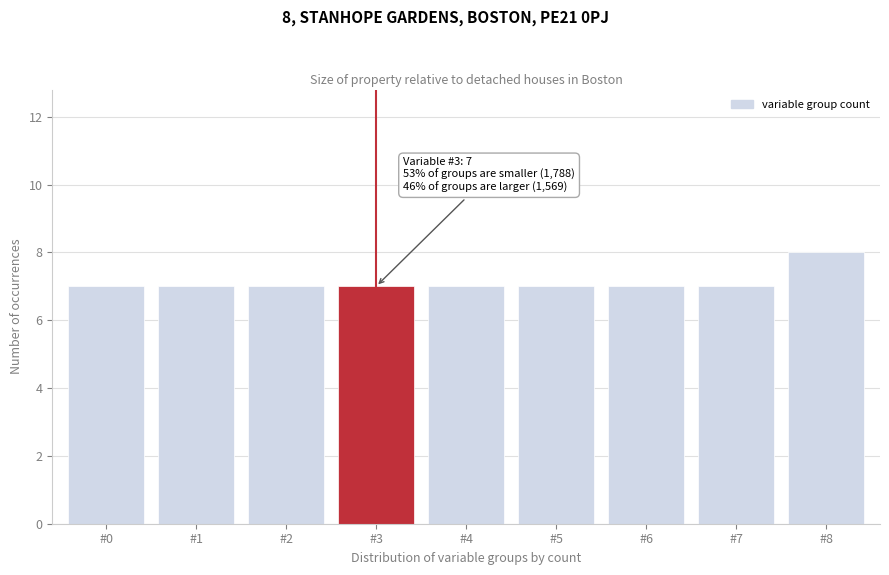

Reading left to right, extract all data points from this chart.

#0=7	#1=7	#2=7	#3=7	#4=7	#5=7	#6=7	#7=7	#8=8